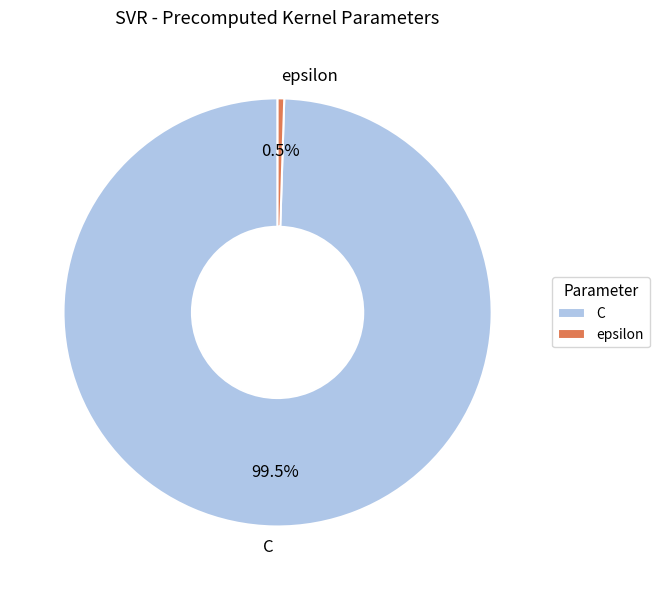

Which category has the smallest portion of the pie?

epsilon